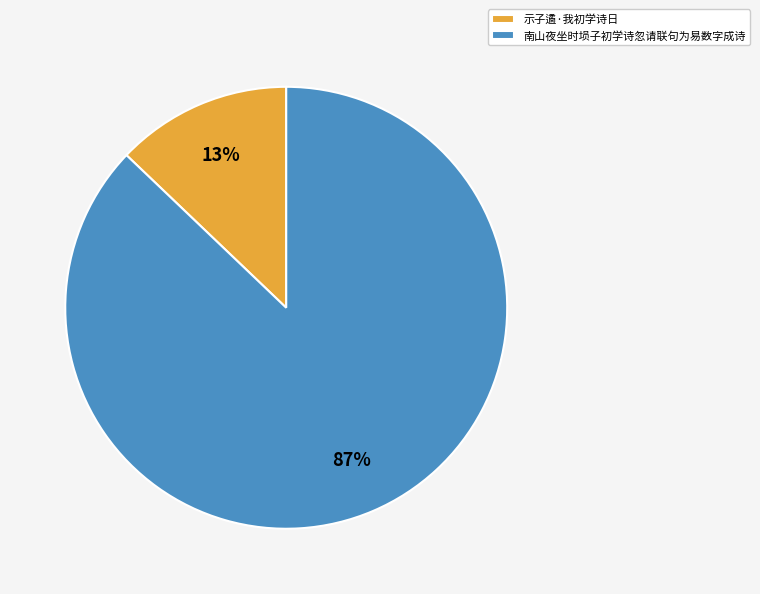

Is there any slice that represents more than half of the pie?

Yes